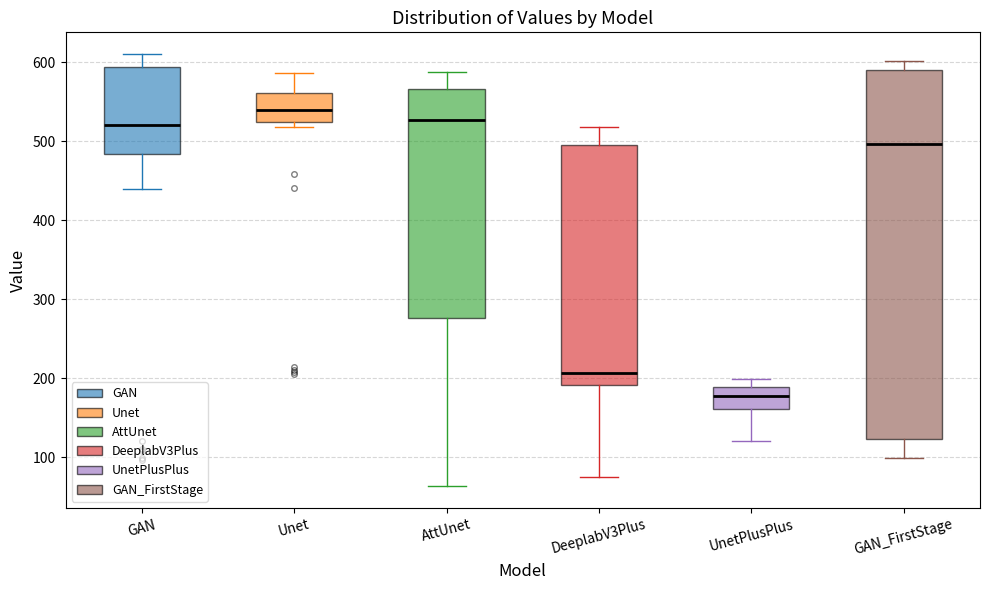

Which box has the highest median line?

Unet